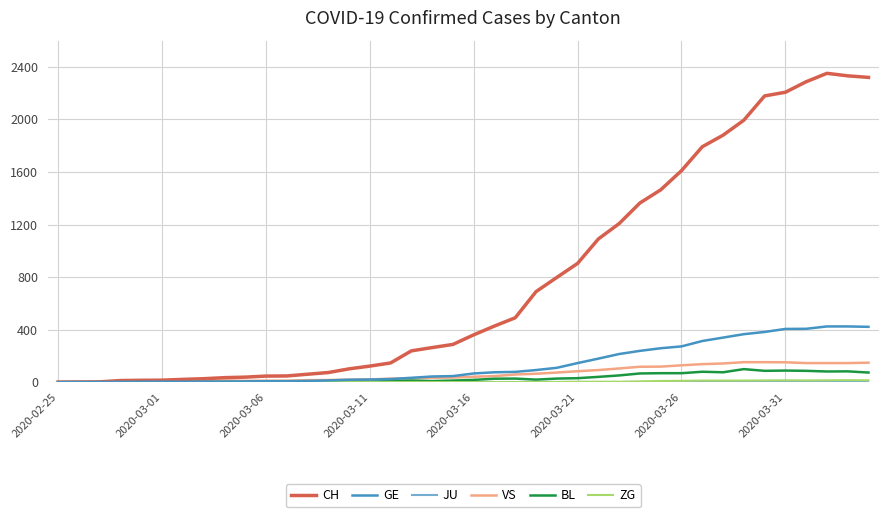

How many lines are shown in the chart?

6